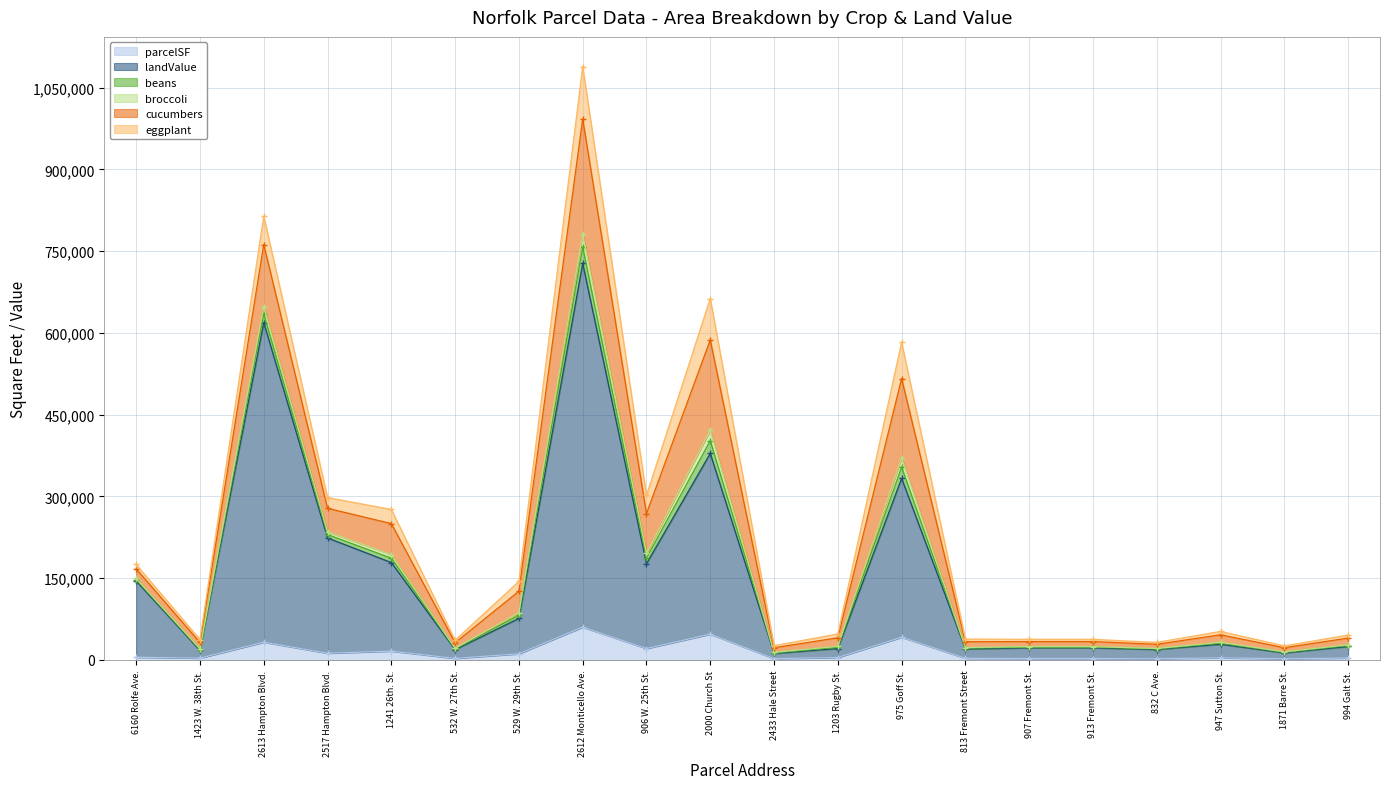

What position from the right is 1203 Rugby St.?

9